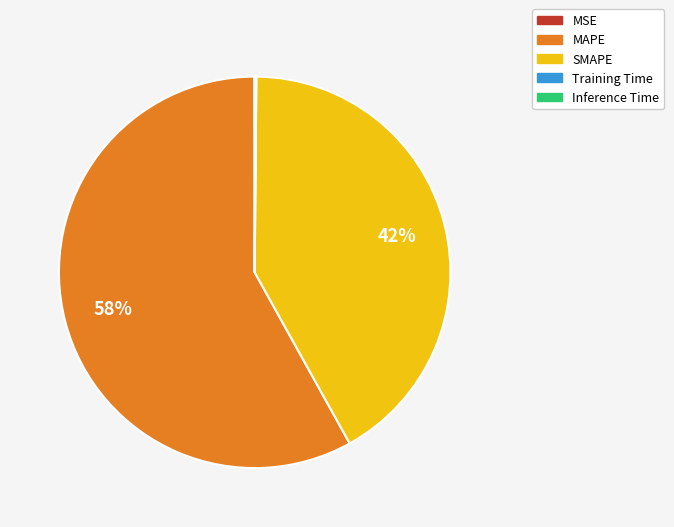

Is there a majority slice in this chart?

Yes